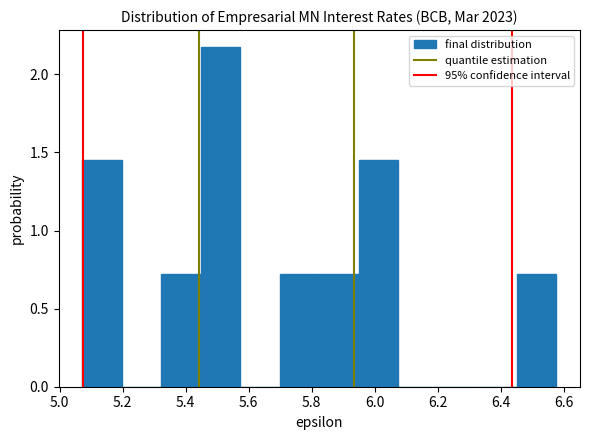

Reading left to right, transcribe this chart: for each bar, give the range it covers on the x-axis and its height. Neither the bar edges nor the heights are printed on the chart, so give them approximately, as read against the axes.

5.08 to 5.20: 1.45
5.20 to 5.32: 0
5.32 to 5.44: 0.75
5.44 to 5.58: 2.20
5.58 to 5.70: 0
5.70 to 5.82: 0.75
5.82 to 5.94: 0.75
5.94 to 6.08: 1.45
6.08 to 6.20: 0
6.20 to 6.32: 0
6.32 to 6.46: 0
6.46 to 6.58: 0.75